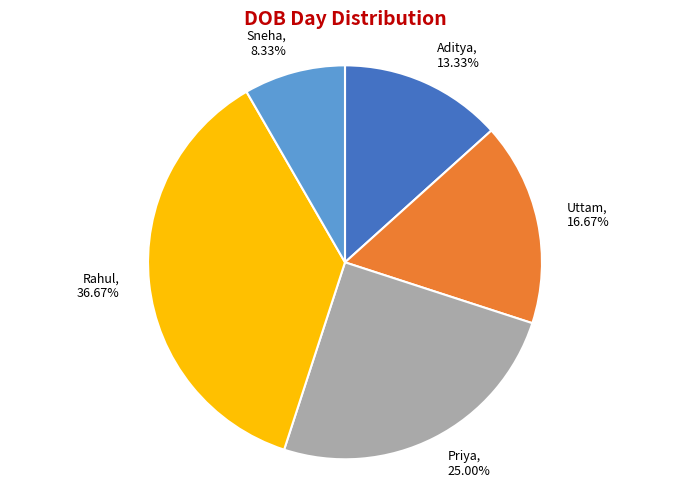

To the nearest percent, what portion does Sneha represent?

8%